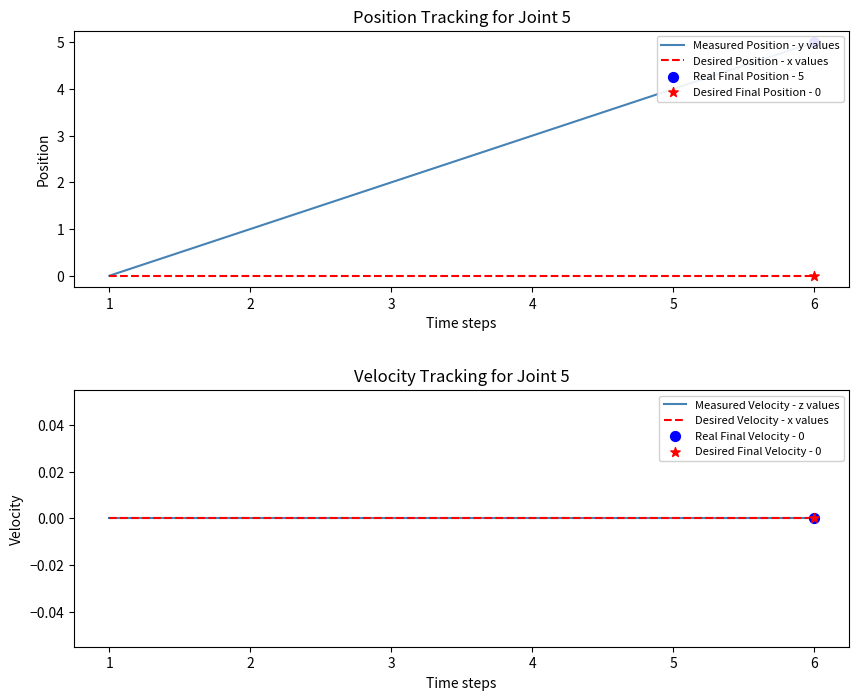

At how many categories does at least one series exceed 1?

4